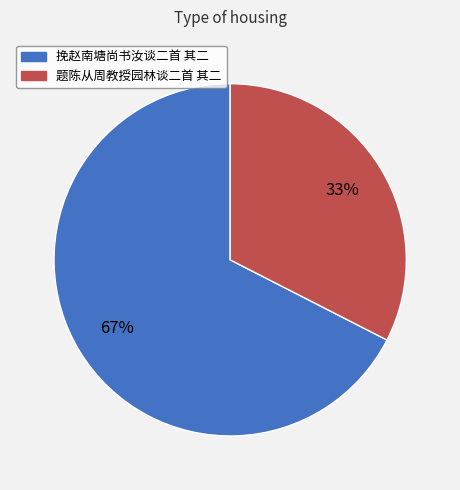

The 挽赵南塘尚书汝谈二首 其二 slice represents 55% of the pie. True or false?

False